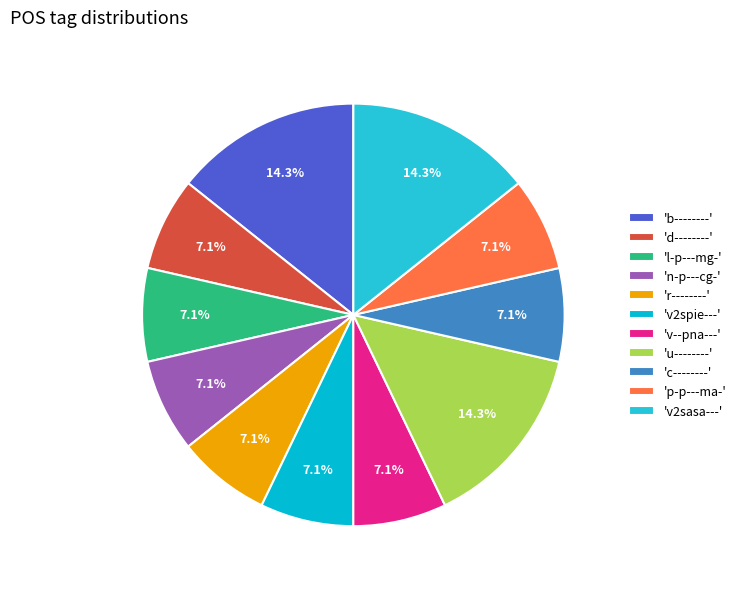

Count the number of slices in the pie.

11